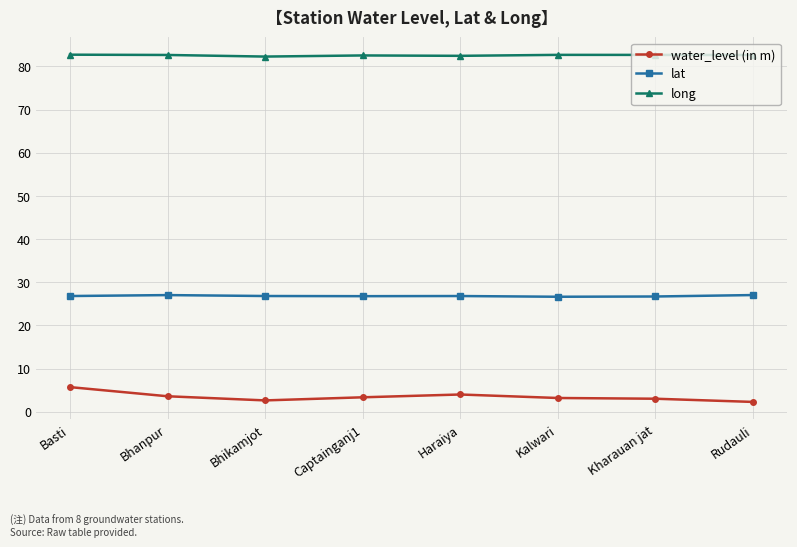

Which series has the largest total across all categories?

long